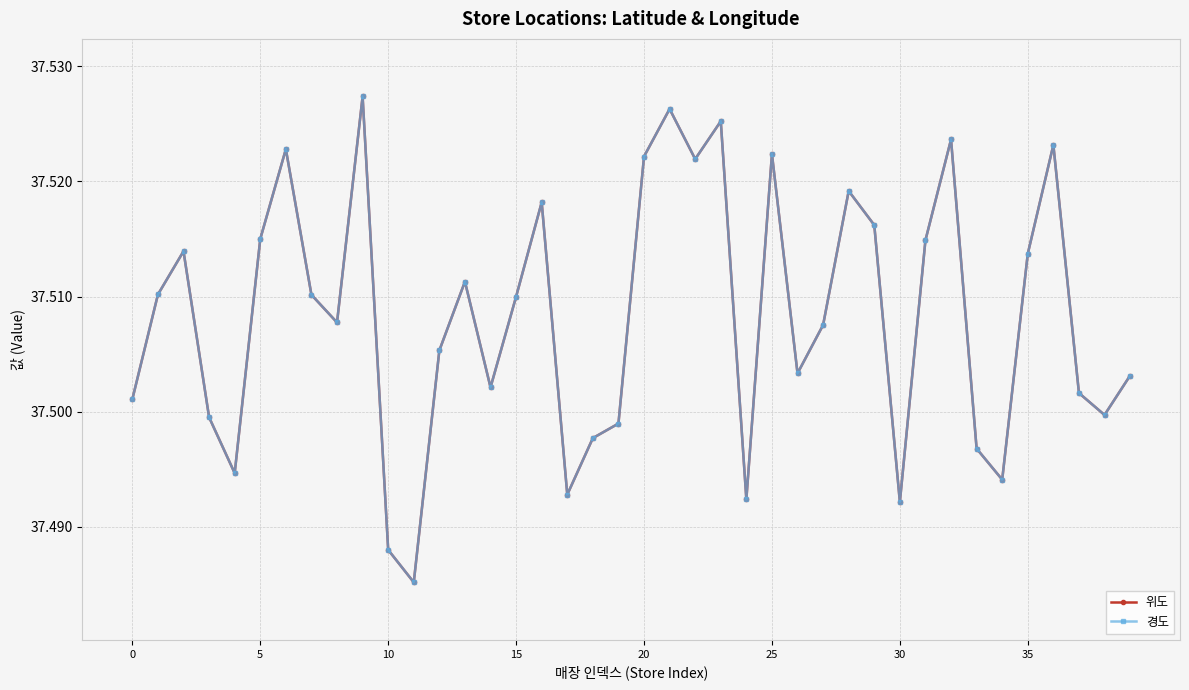

True or false: 경도 and 위도 cross at least once.

False